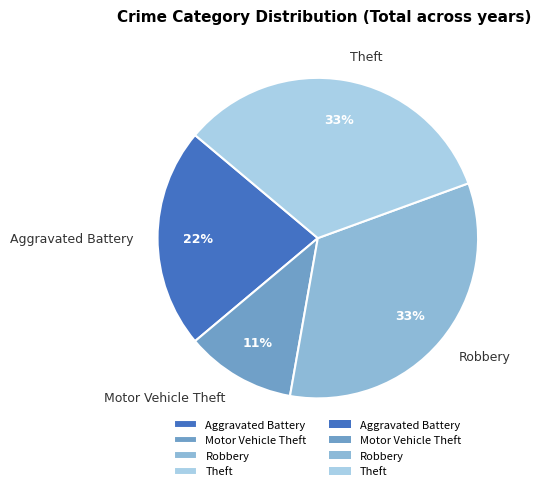

Between Robbery and Motor Vehicle Theft, which is larger?

Robbery